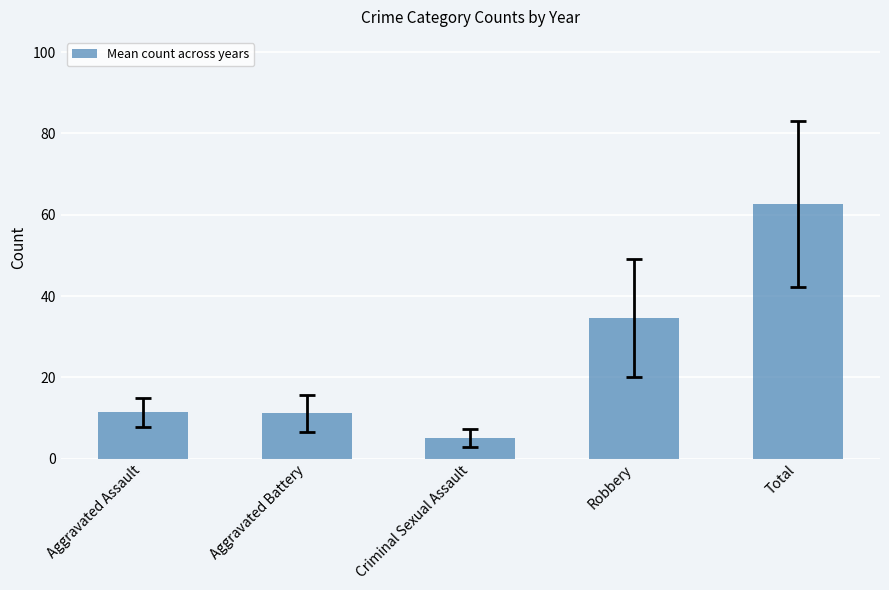

What is the ratio of the value at Criminal Sexual Assault to the value at Aggravated Battery?

0.4